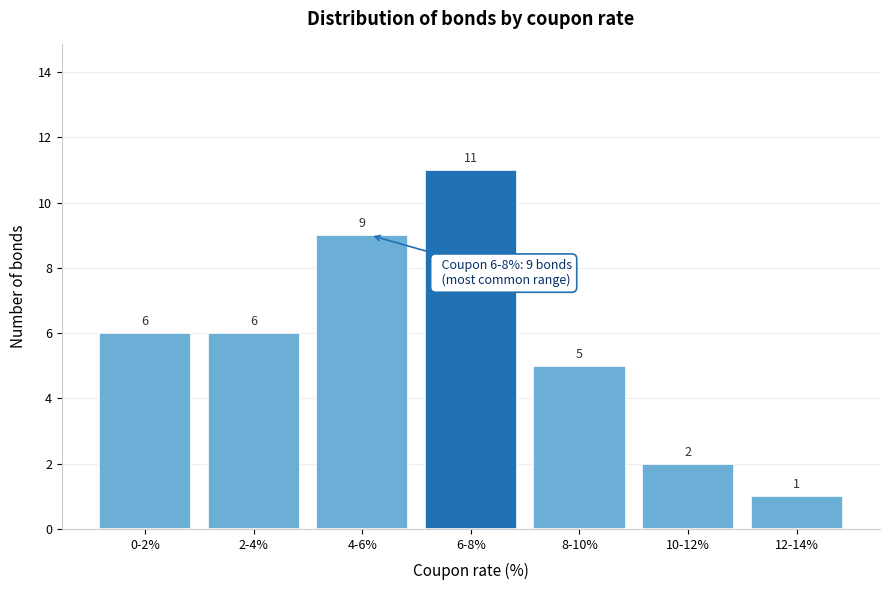

Reading right to left, list all the values displayed in this chart.

12-14%=1	10-12%=2	8-10%=5	6-8%=11	4-6%=9	2-4%=6	0-2%=6